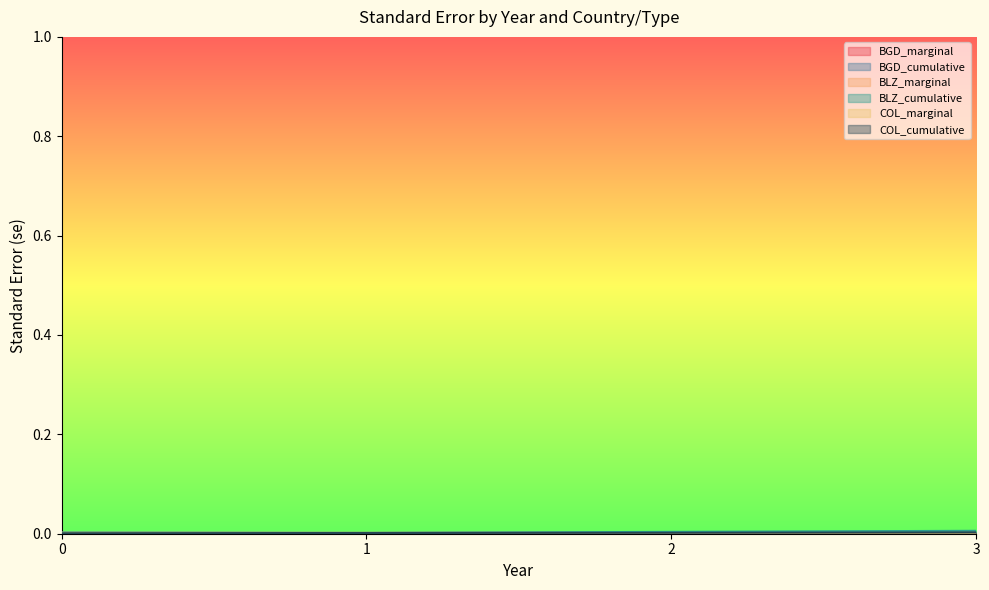

In BGD_marginal, how many points are lower than both neighbors (excluding endpoints)?

1